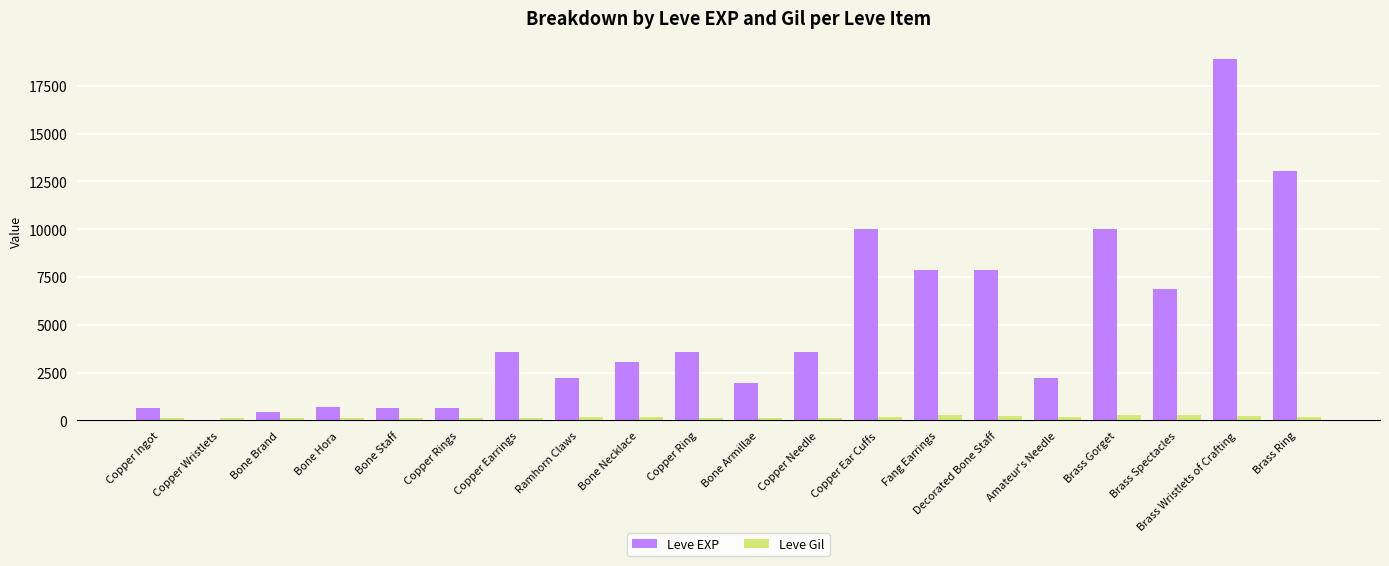

The value of Leve Gil at Brass Wristlets of Crafting is 245. True or false?

True